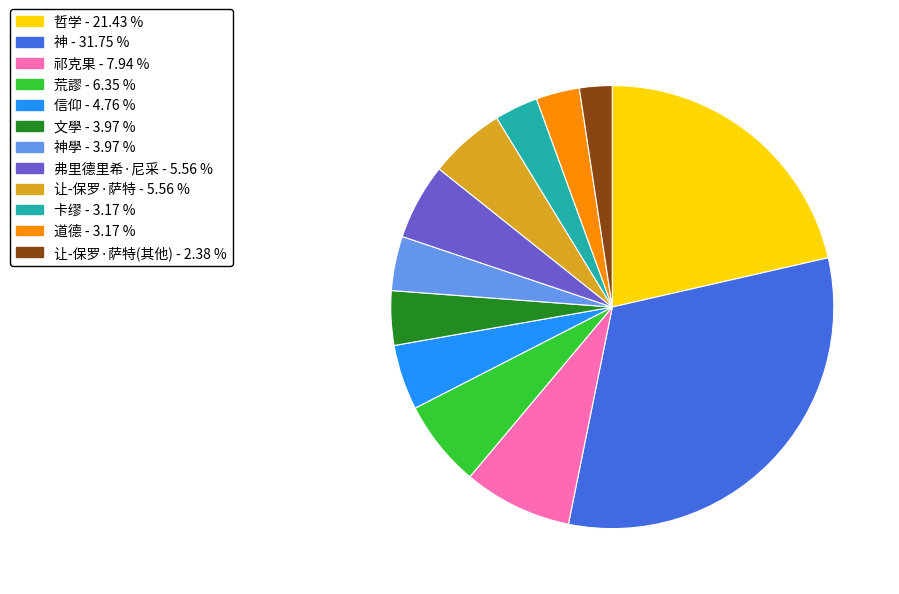

How many slices are in this pie chart?

12